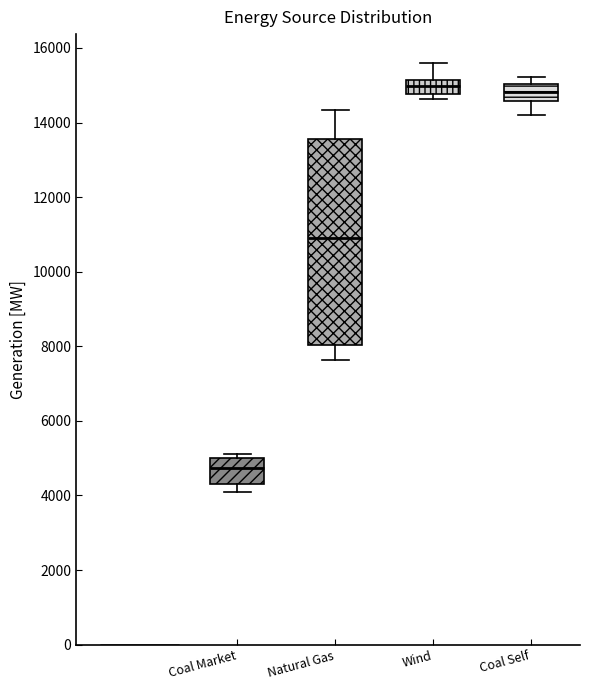

Which box has the lowest median line?

Coal Market